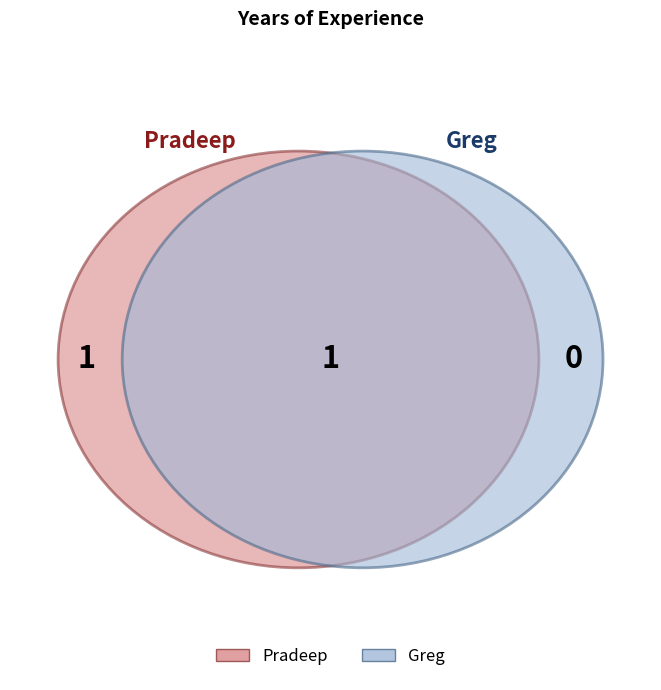

Do Greg and Pradeep together represent more than half of the pie?

Yes